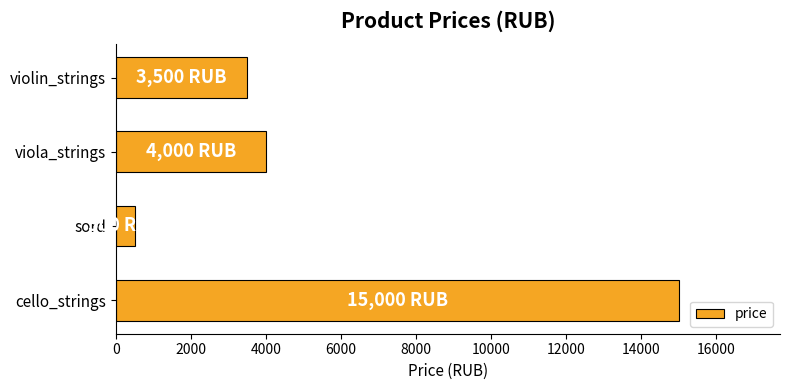

Reading top to bottom, what are all the values shown in this chart?

3500	4000	500	15000